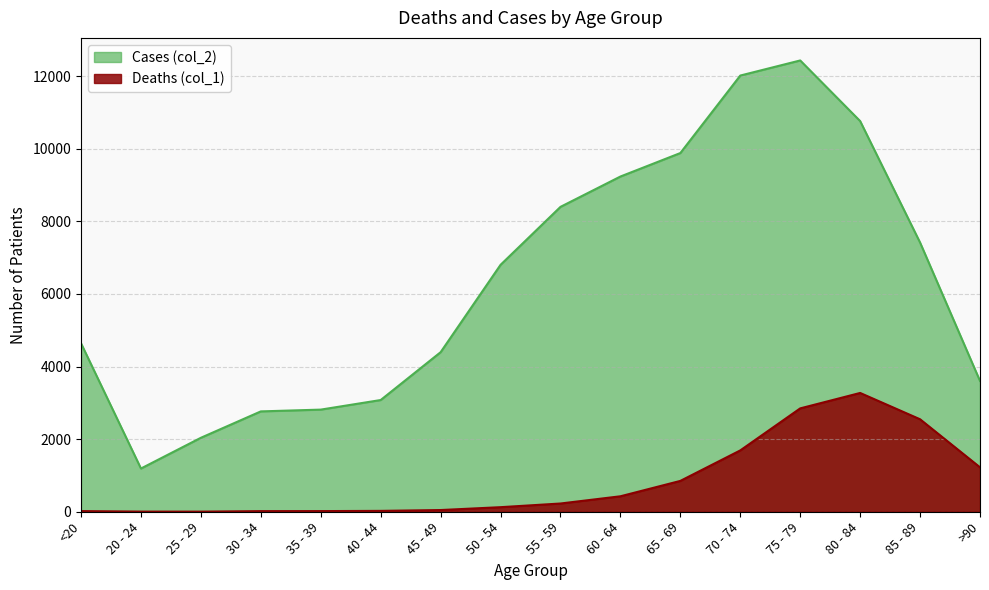

What value does the Cases (col_2) series have at 35 - 39, to the nearest 100?

2800